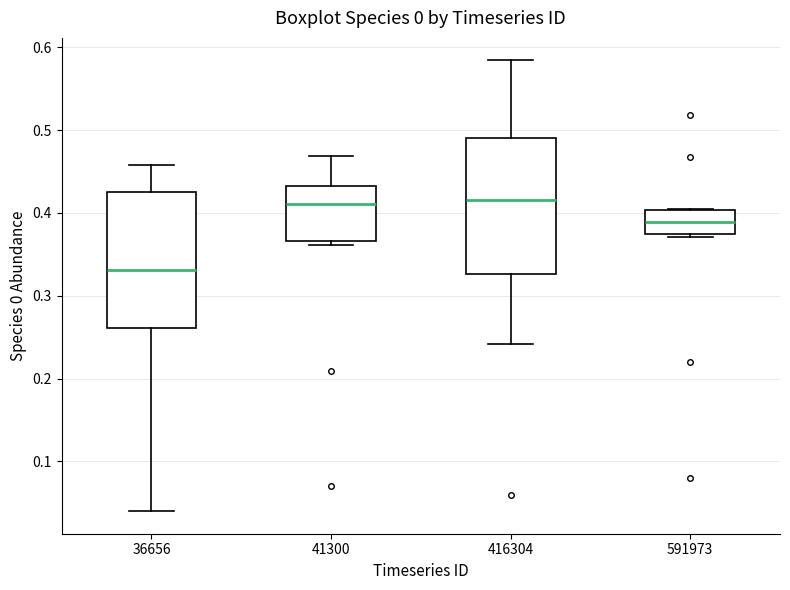

Where is the lower edge of the box at x = 416304 on the y-axis? The values are not printed on the chart, so give them approximately, as read against the axis.

0.33